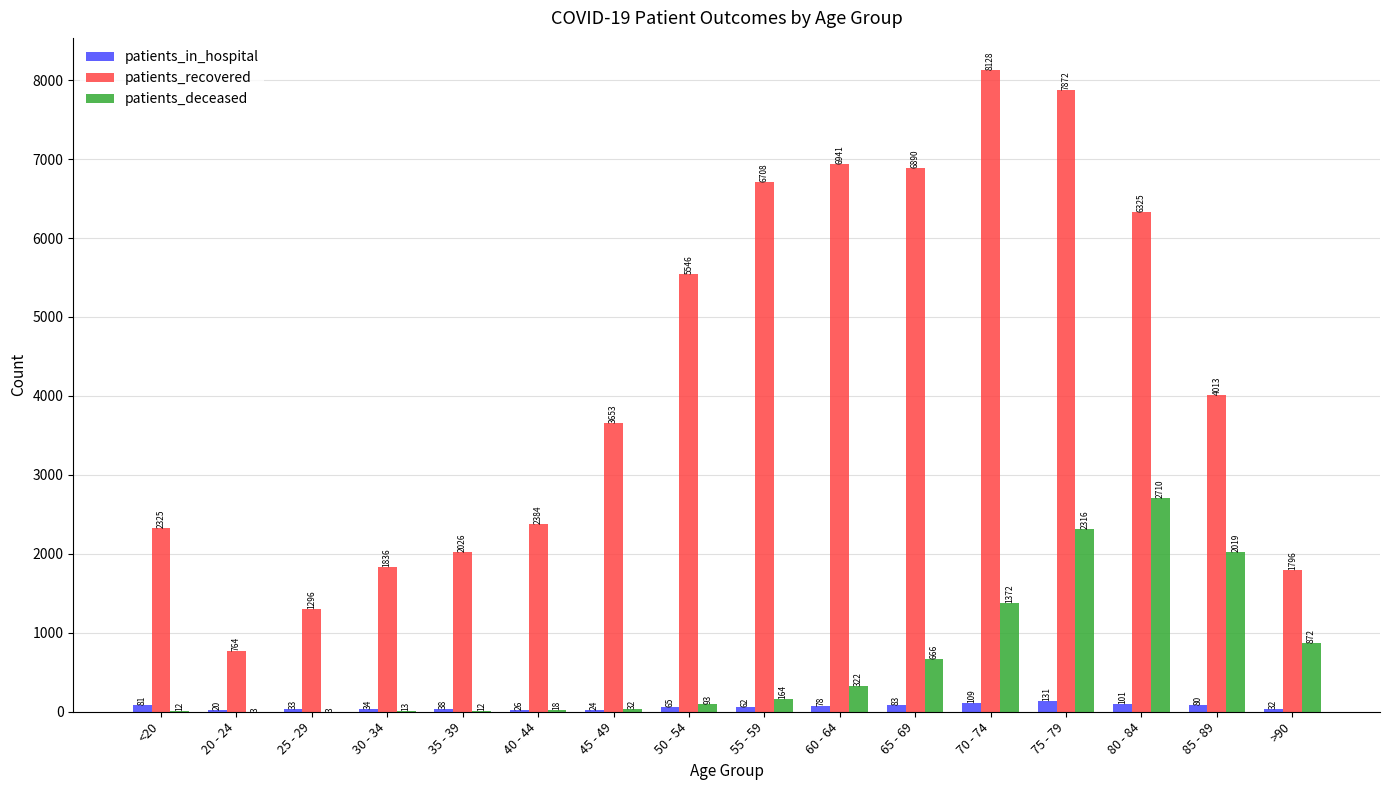

Which series changed the most between <20 and 20 - 24?

patients_recovered